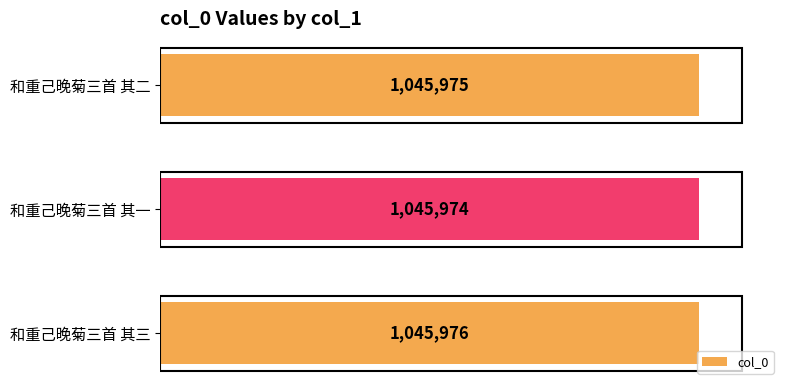

List the labels in order of value, smallest first.

和重己晚菊三首 其一, 和重己晚菊三首 其二, 和重己晚菊三首 其三